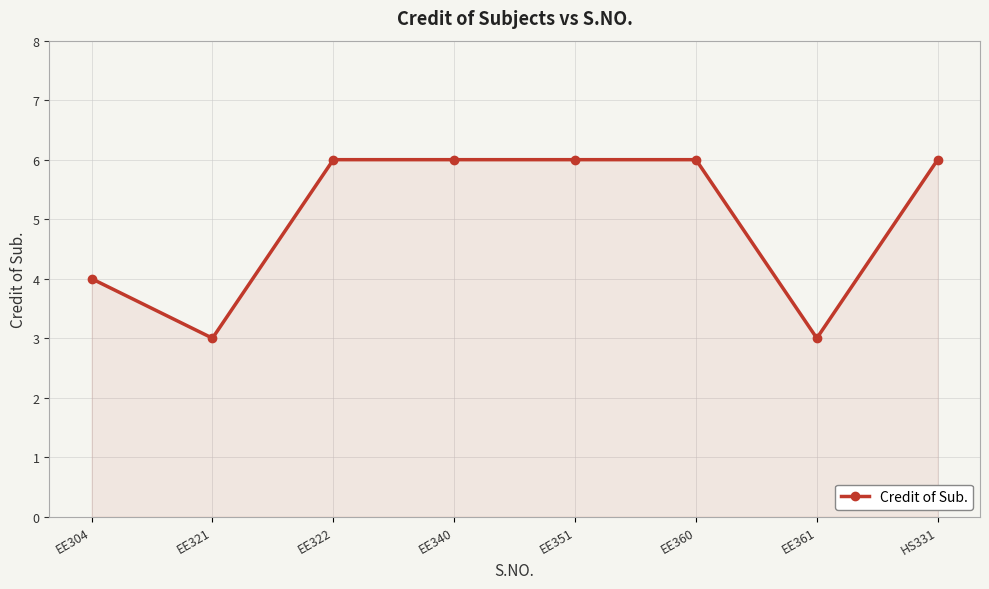

How many data points are less than 6?

3